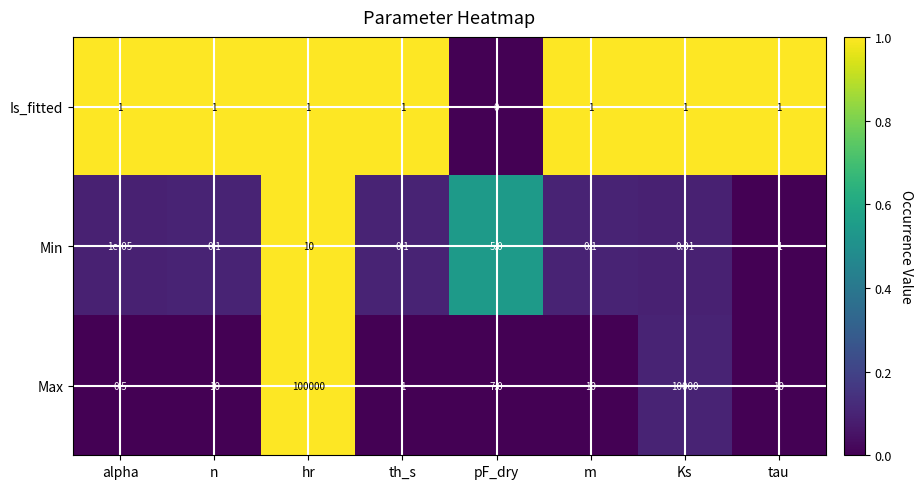

Which series has the widest spread of values?

Max